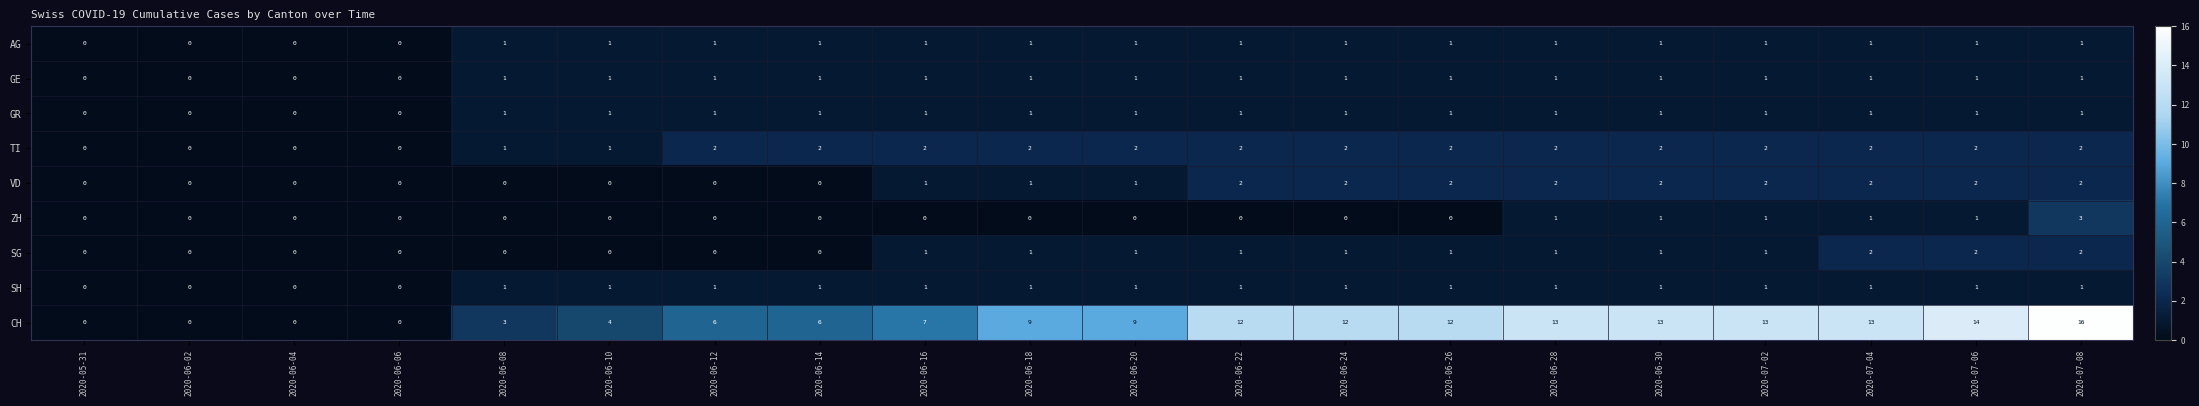

How many values in the SH series are below 1?

4